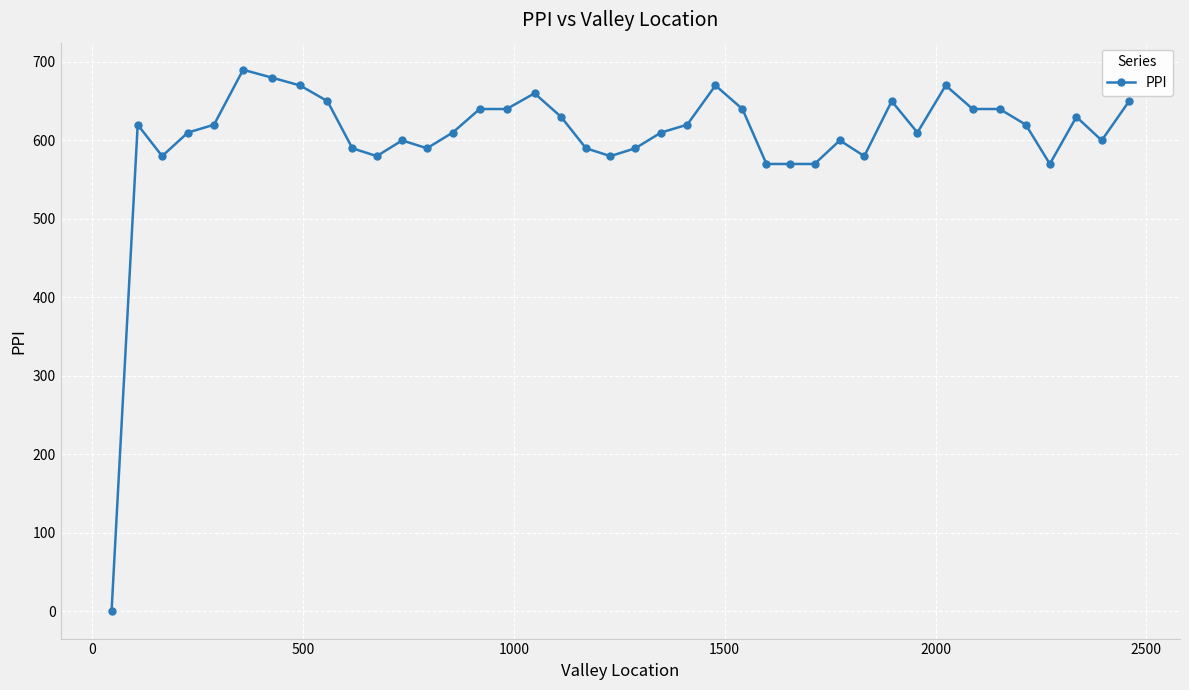

True or false: the data has more than 2 interior local peaks.

True